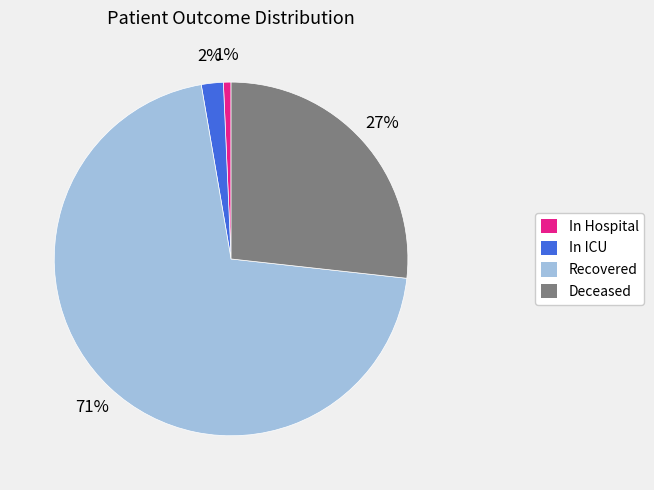

To the nearest percent, what is the average slice percentage?

25%